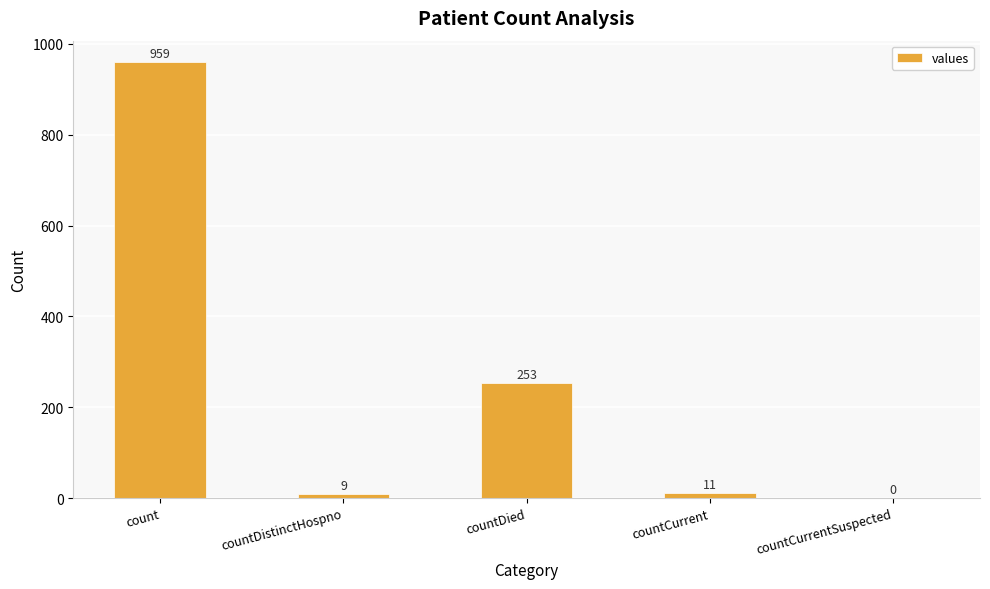

Between countDistinctHospno and count, which is larger?

count